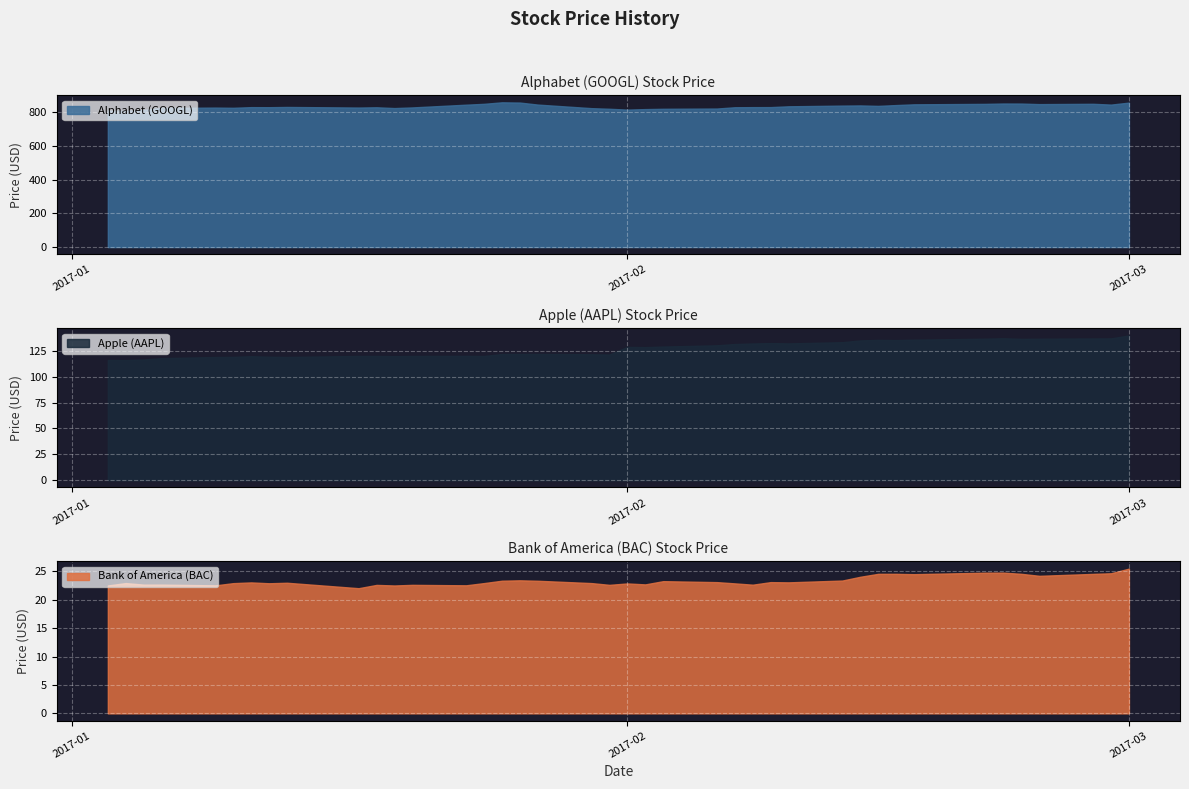

Between 2017-02-03 and 2017-02-14, which series saw the biggest shift?

Alphabet (GOOGL)